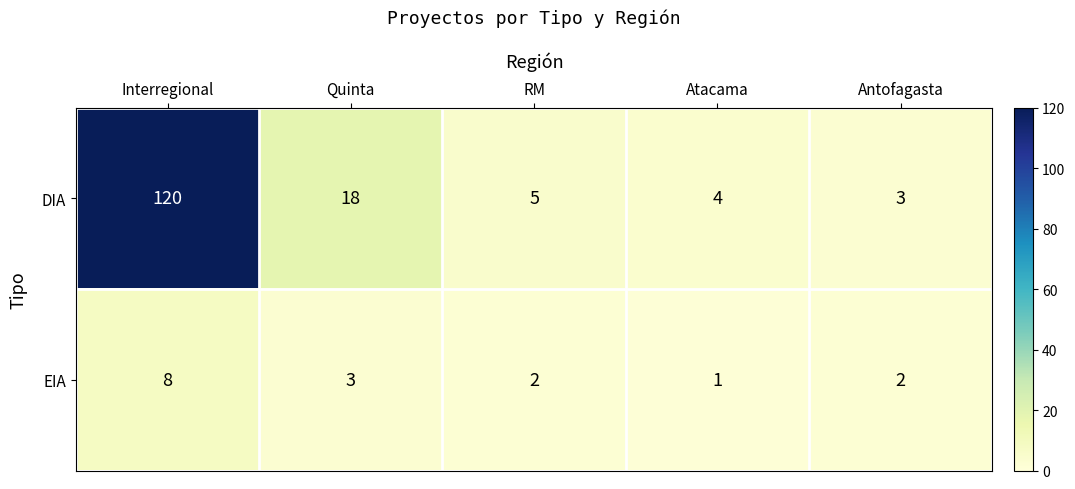

Count the number of data series in this chart.

2